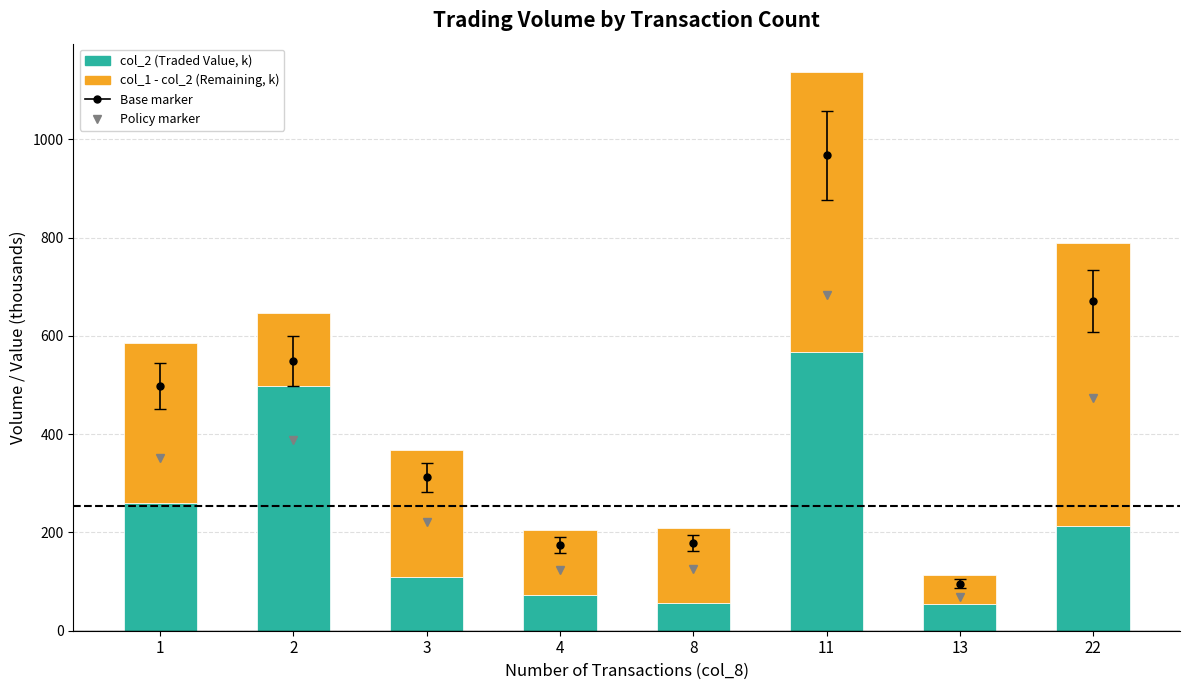

At which category is the sum across all series the highest?

11